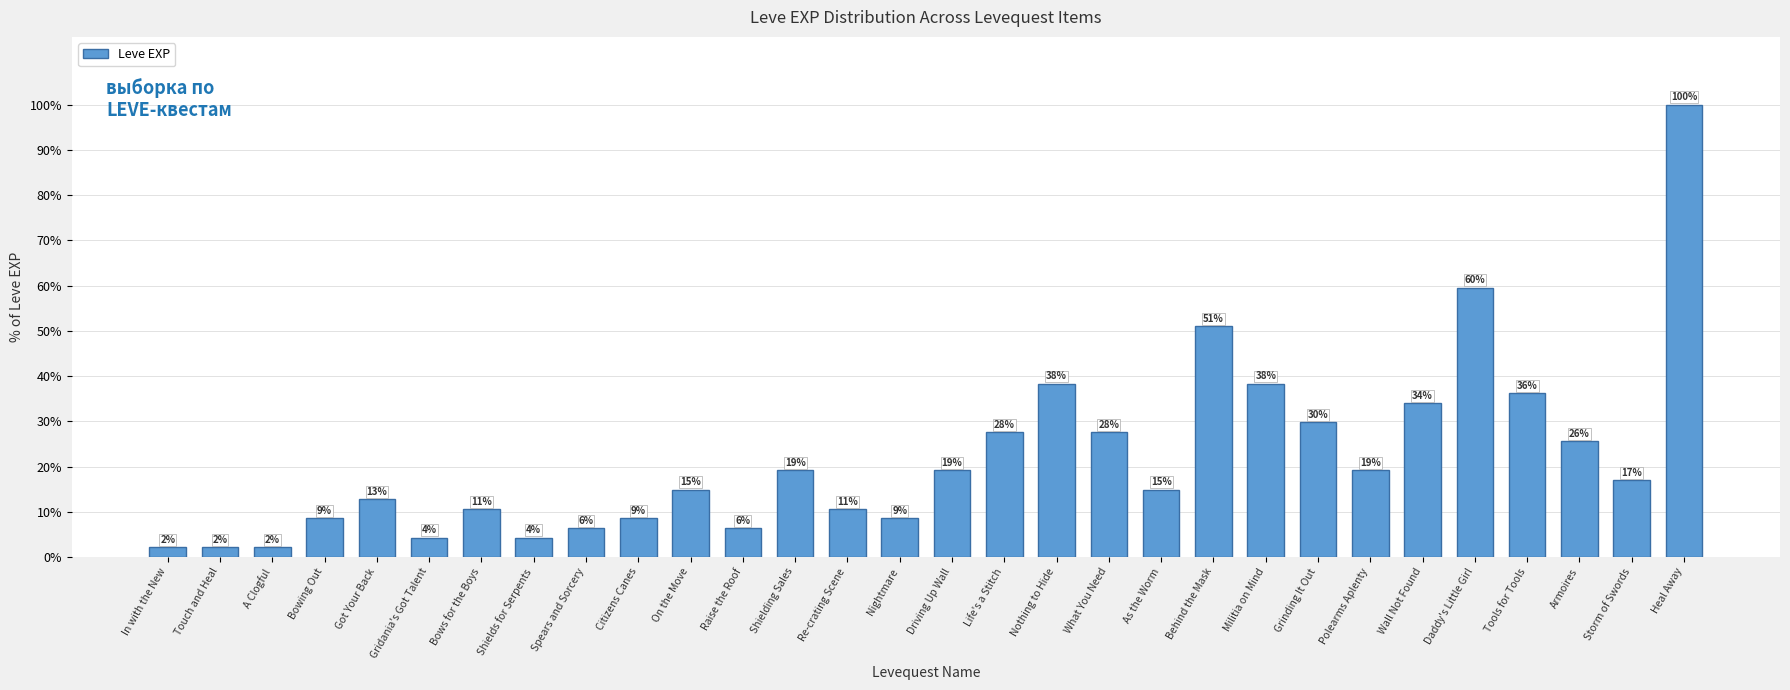

Reading left to right, what are all the values shown in this chart?

2.1	2.1	2.1	8.5	12.8	4.3	10.6	4.3	6.4	8.5	14.9	6.4	19.1	10.6	8.5	19.1	27.7	38.3	27.7	14.9	51.1	38.3	29.8	19.1	34.0	59.6	36.2	25.5	17.0	100.0